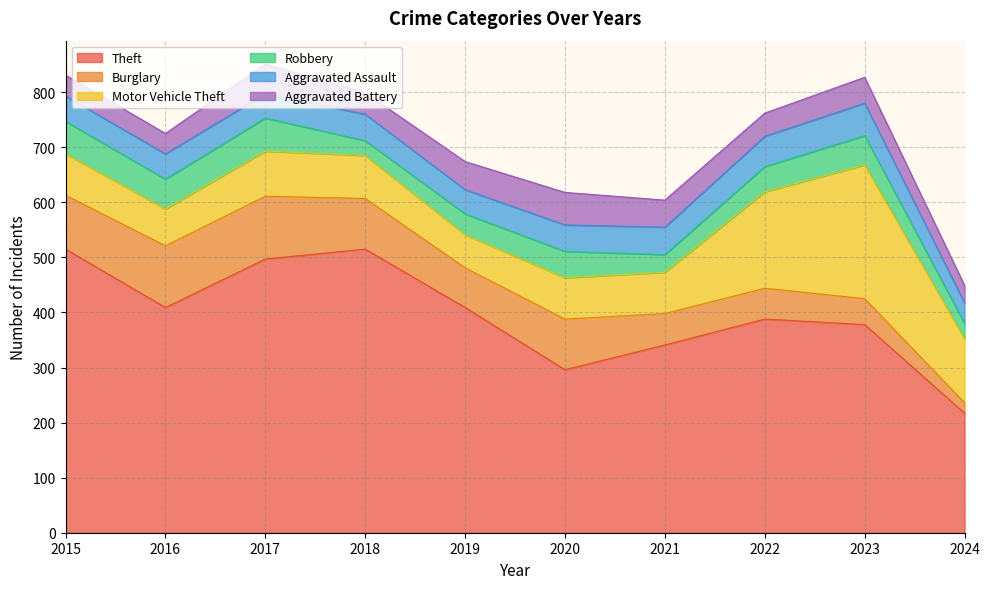

How many lines are shown in the chart?

6